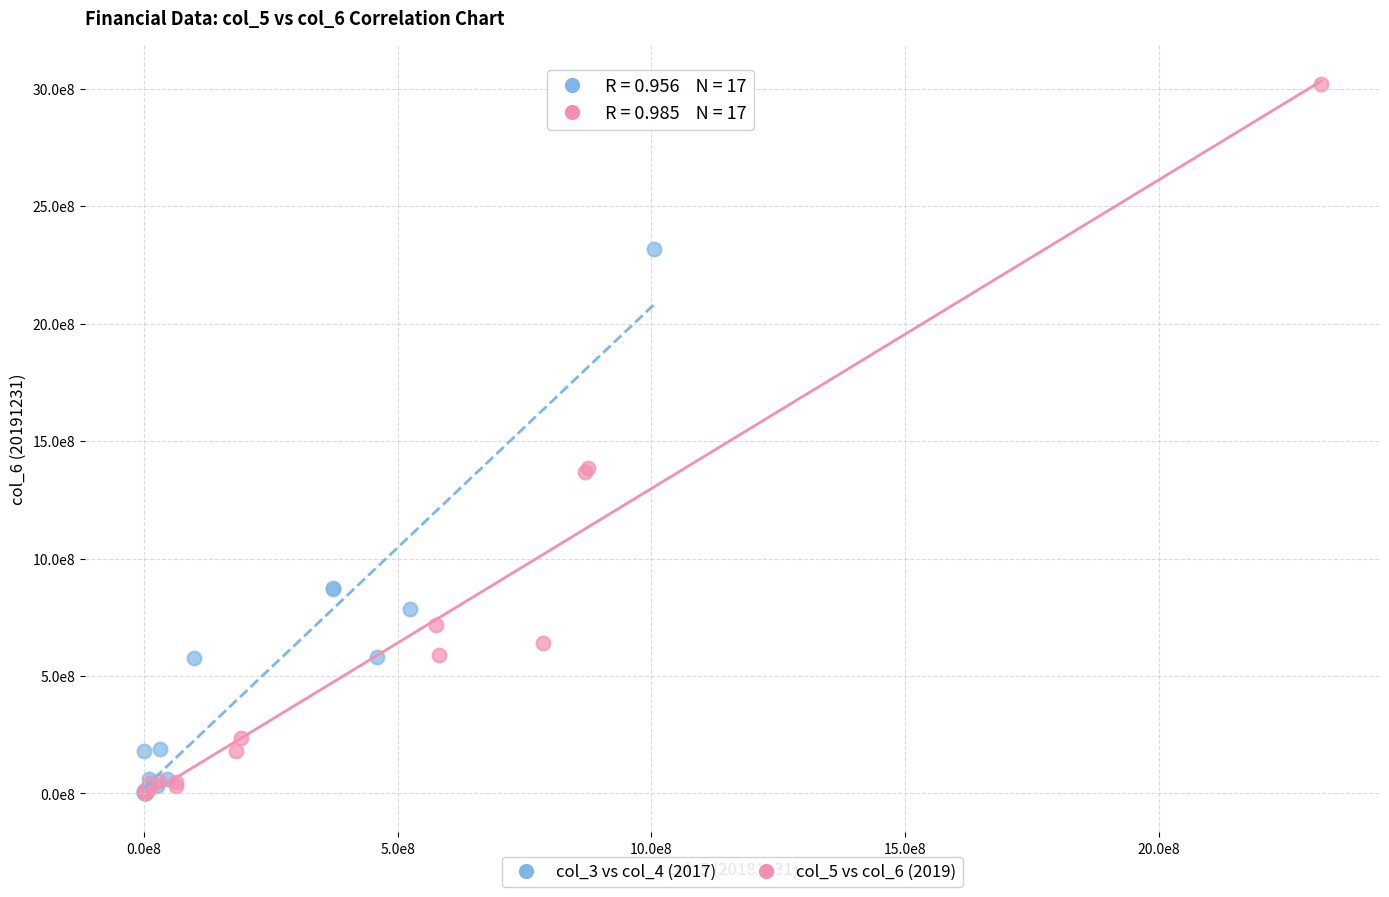

Which series reaches the maximum Y coordinate?

col_5 vs col_6 (2019)